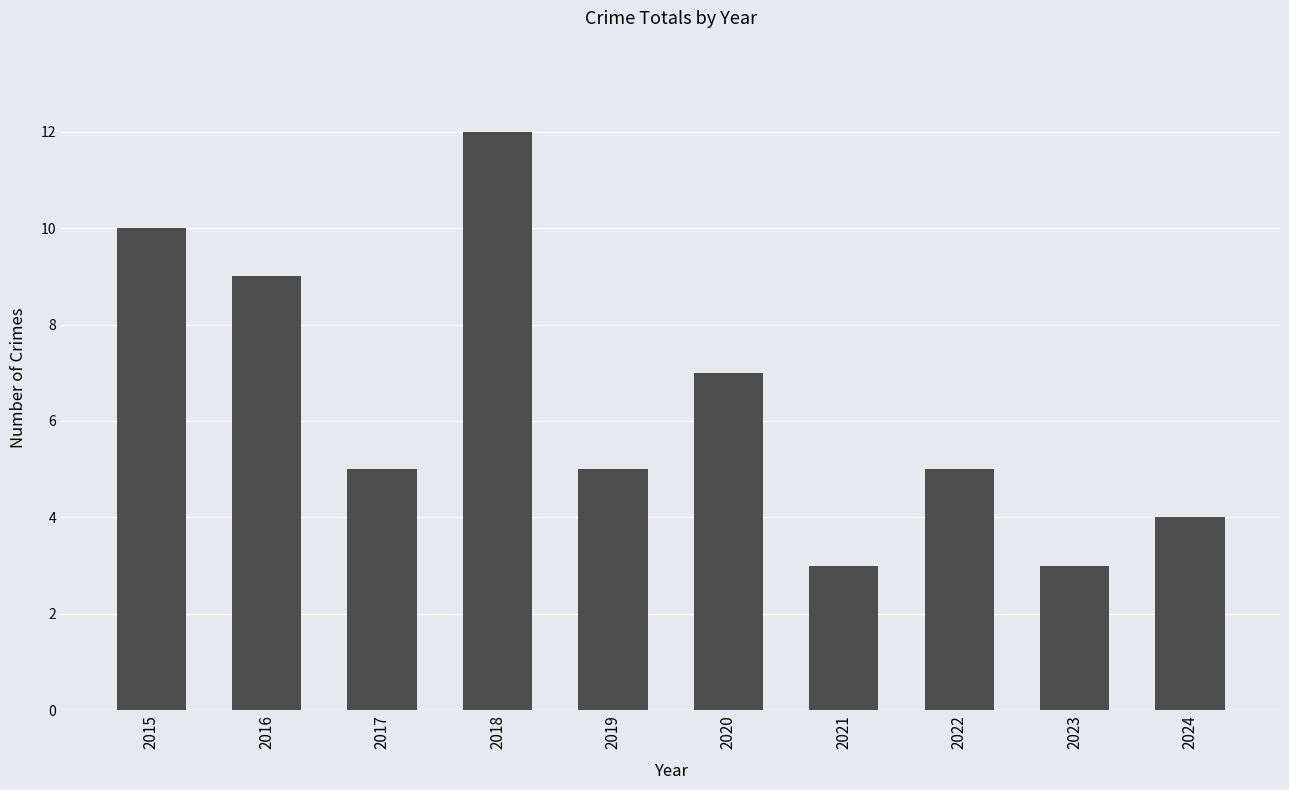

The chart shows a value of 9 at 2016. True or false?

True